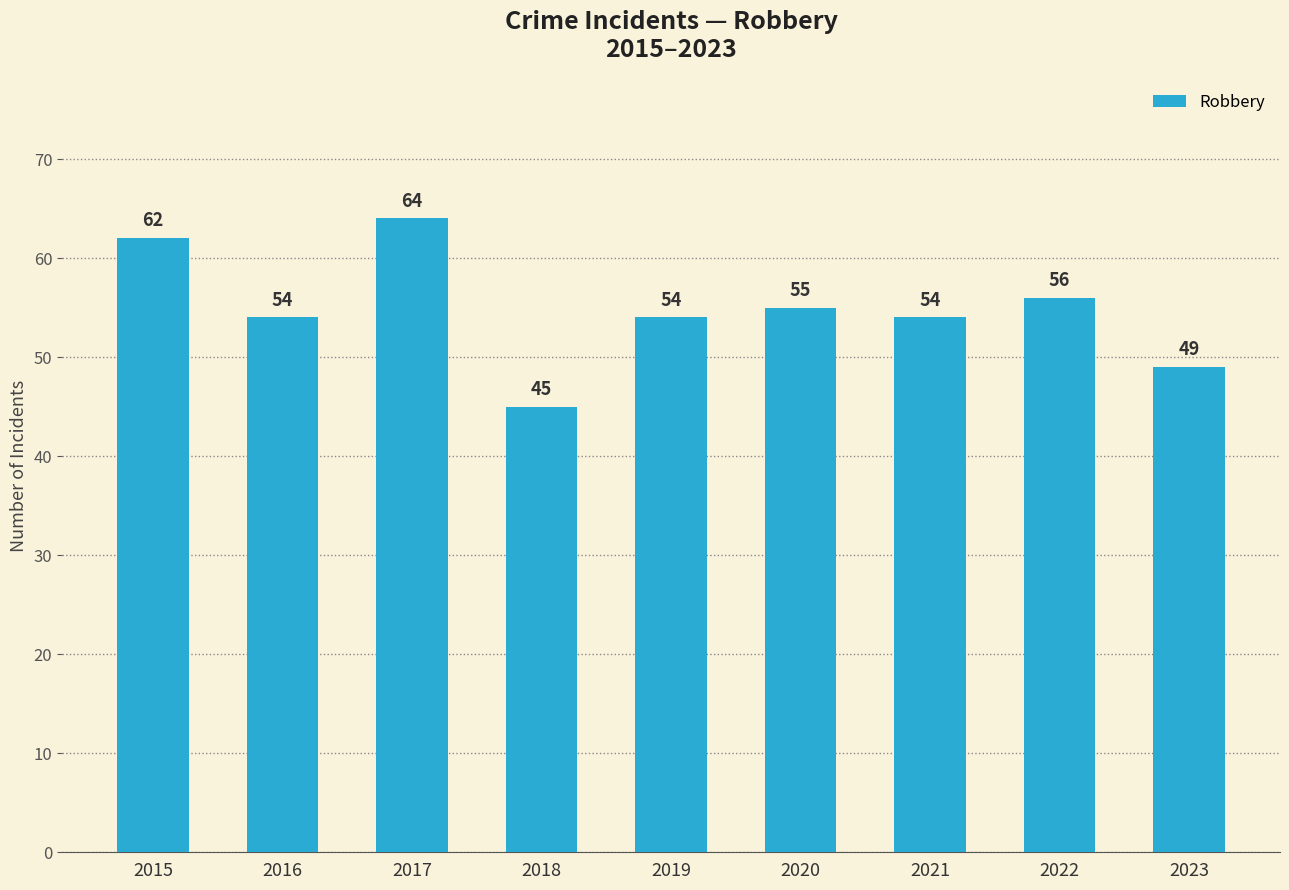

Which has a higher value, 2018 or 2015?

2015